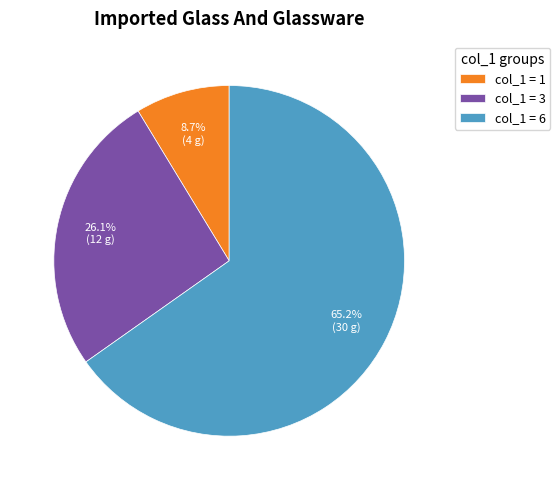

Approximately how many times larger is the value at col_1 = 6 compared to col_1 = 3?

2.5